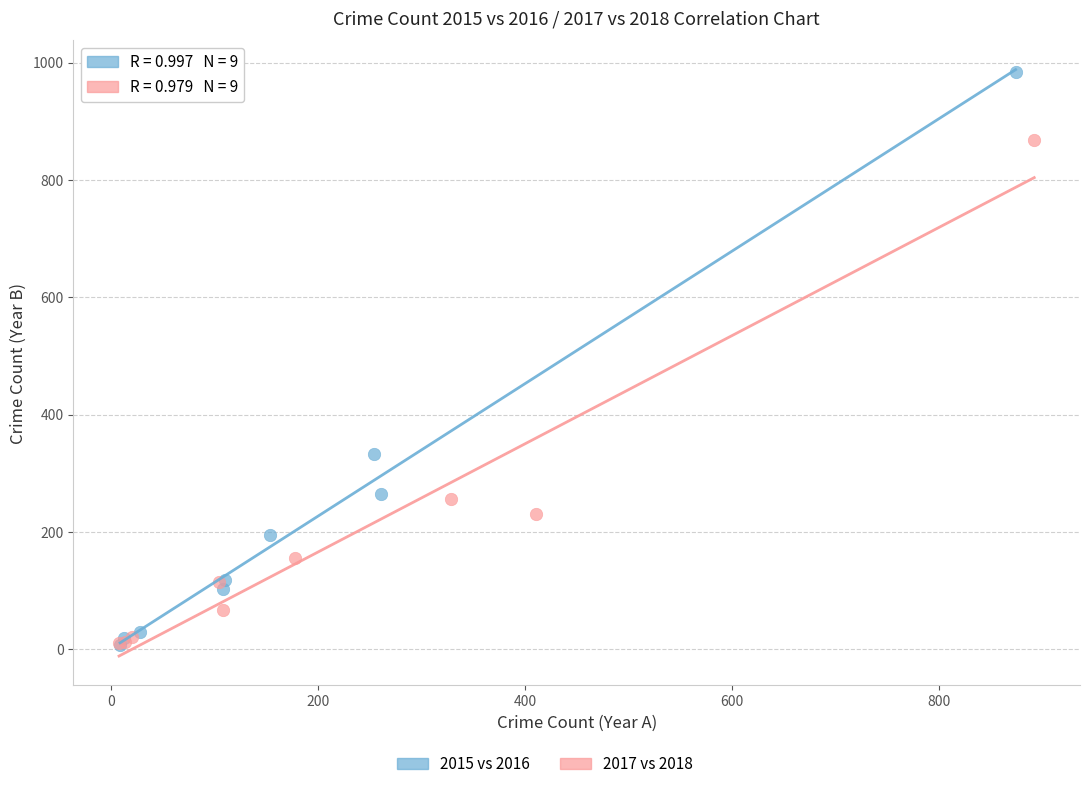

Which series reaches the maximum Y coordinate?

2015 vs 2016